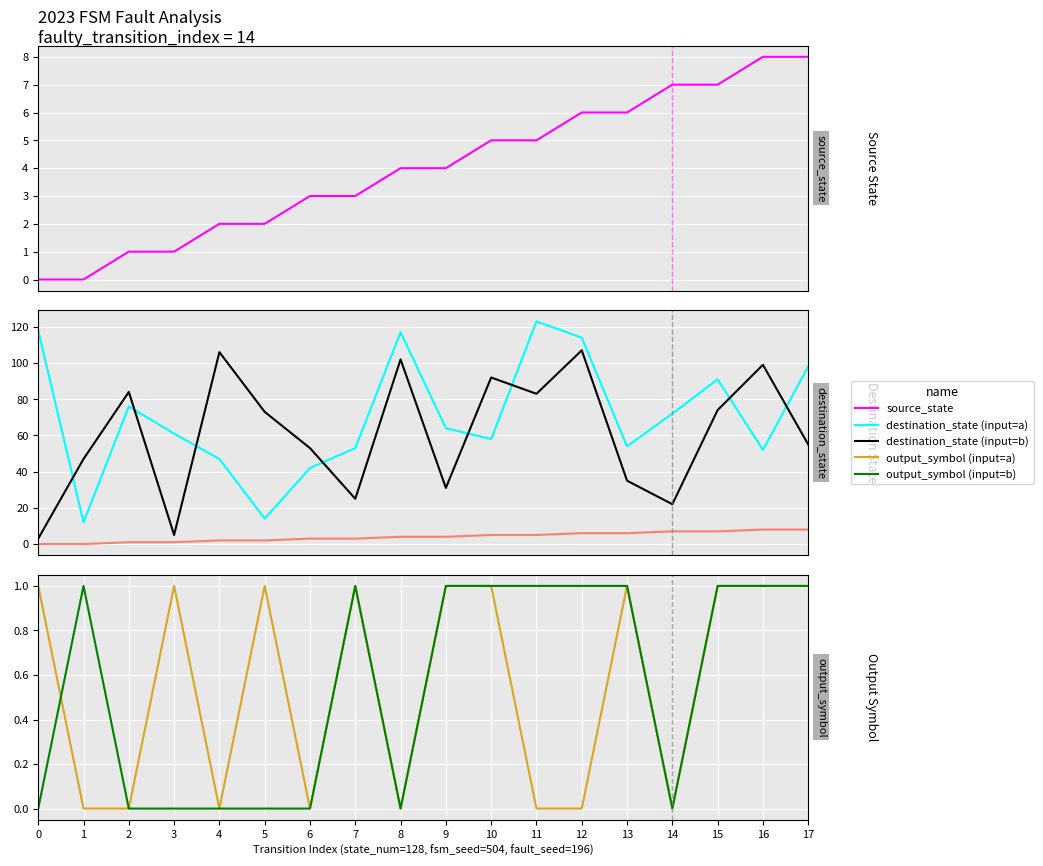

At which category is the sum across all series the highest?

12